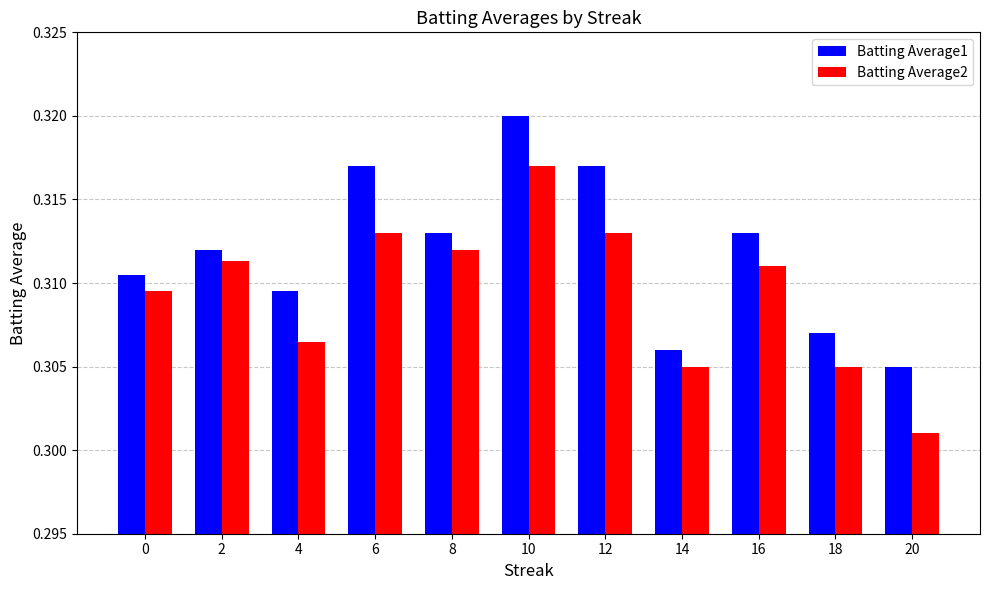

Are the bars horizontal?

No